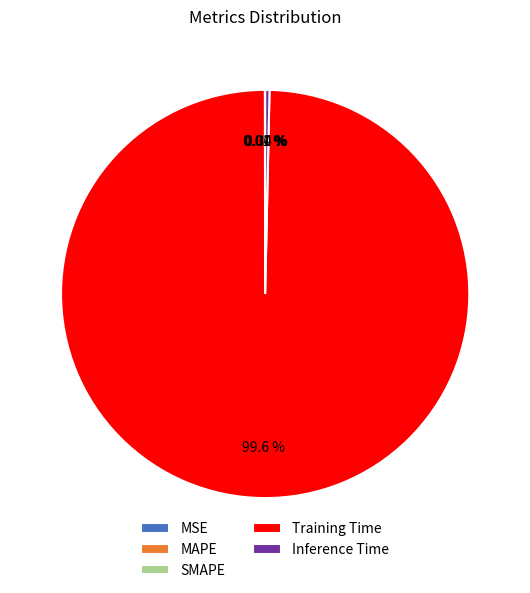

Which slice represents more than half of the pie?

Training Time